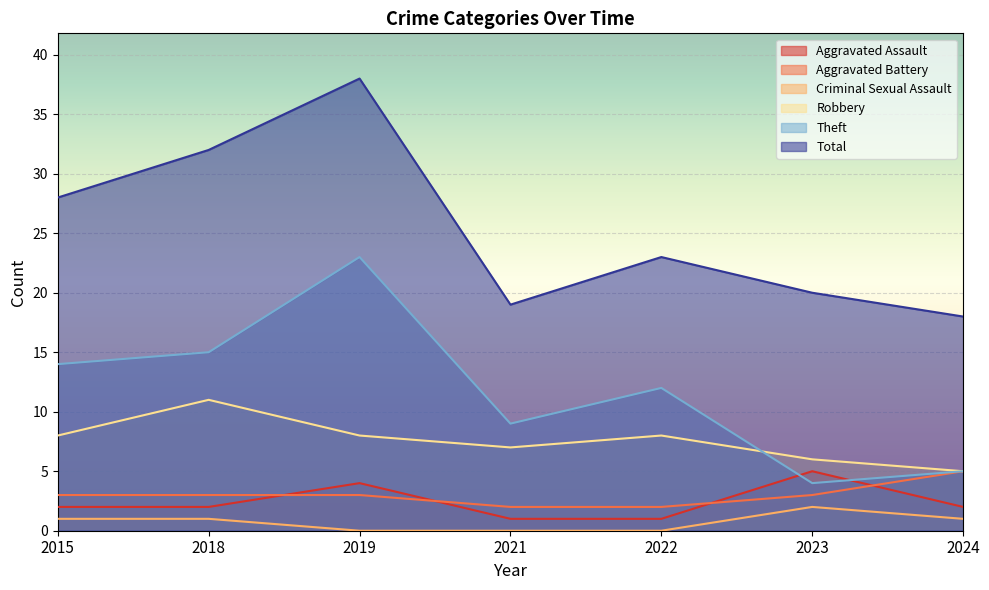

How many data points in Total are less than 23?

3